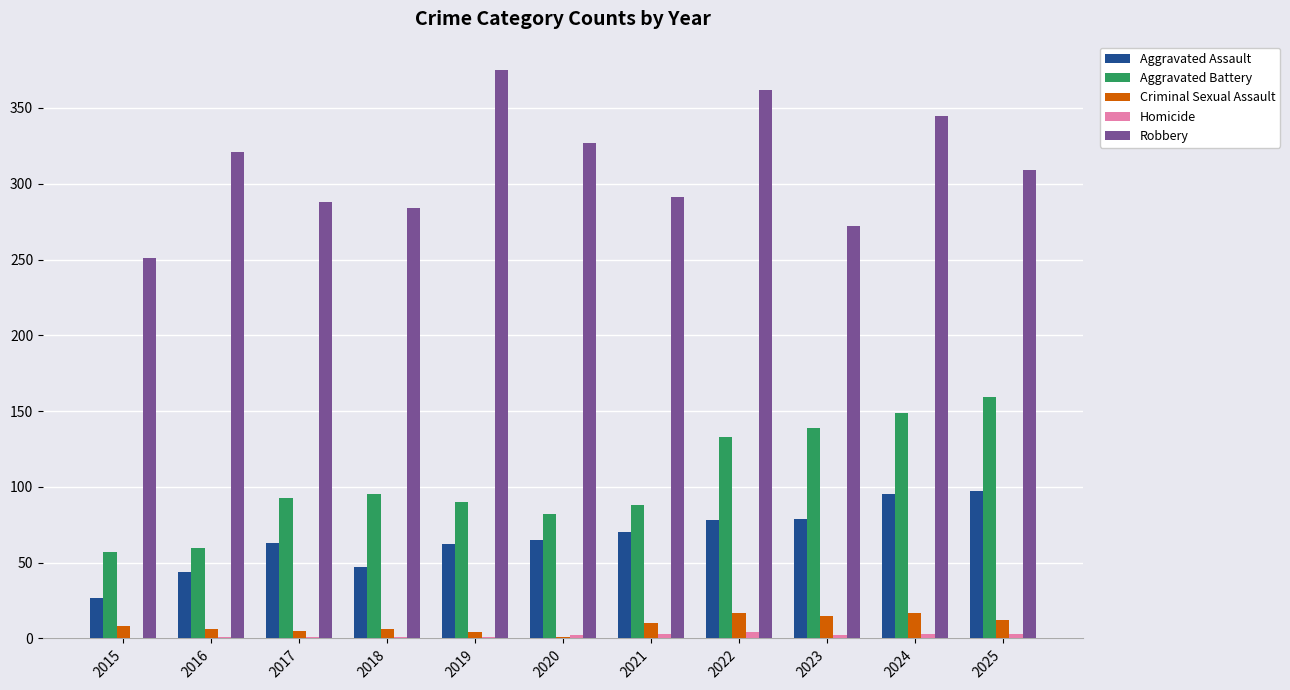

What is the sum of the Aggravated Battery values at 2016 and 2023?

199